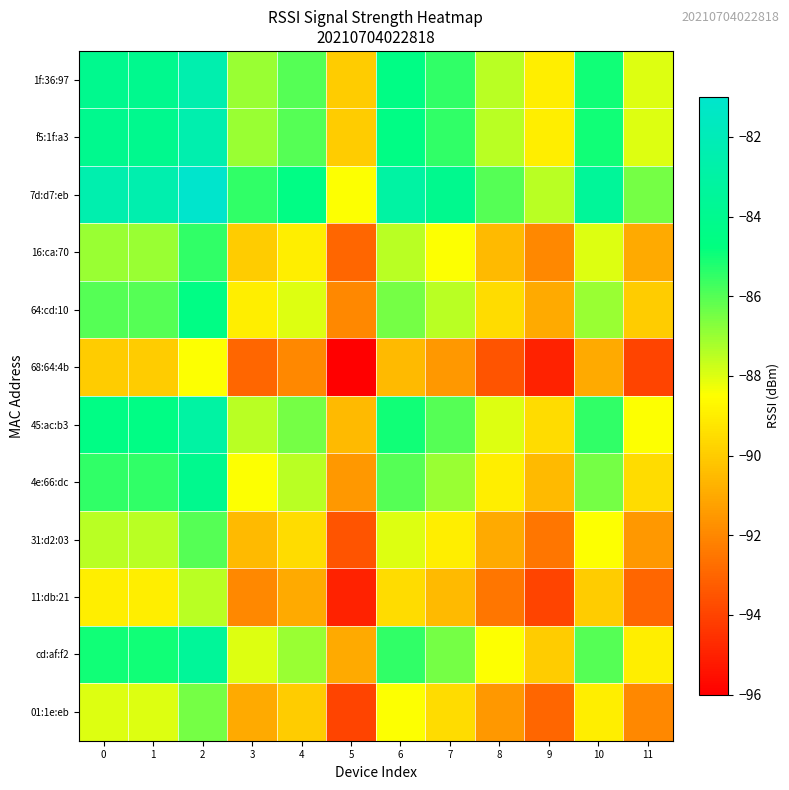

At which category does the chart reach its minimum across all series?

5